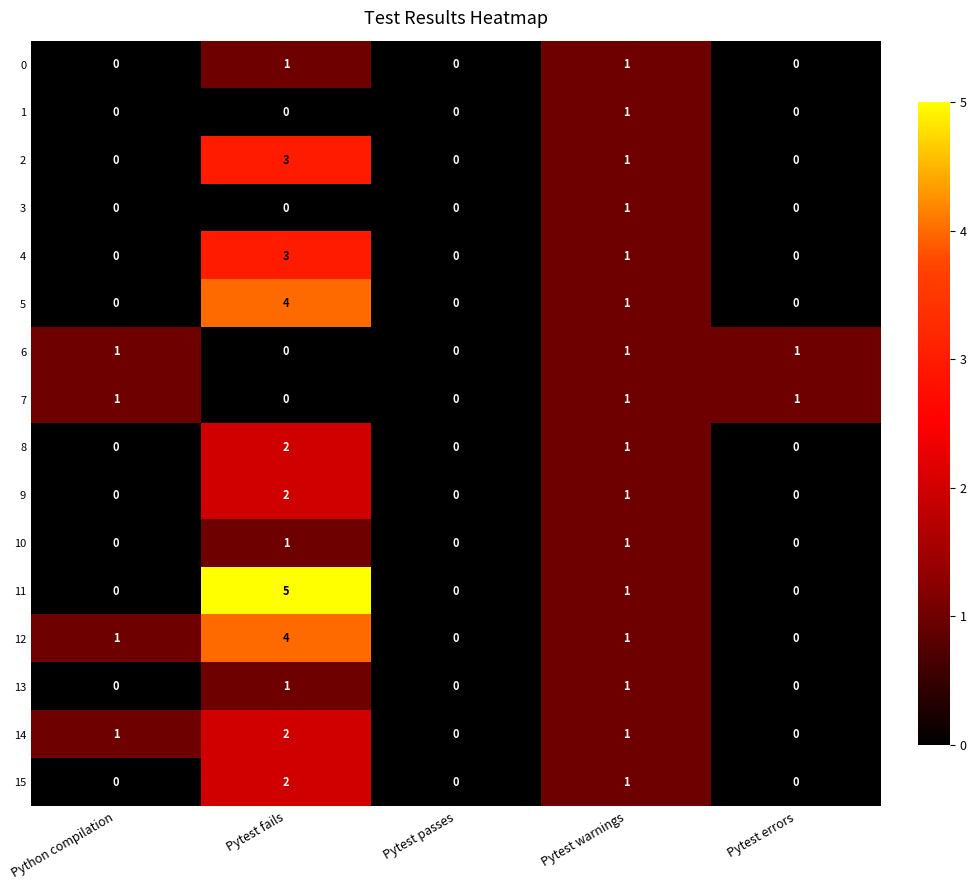

What is the maximum value shown in the chart?

5